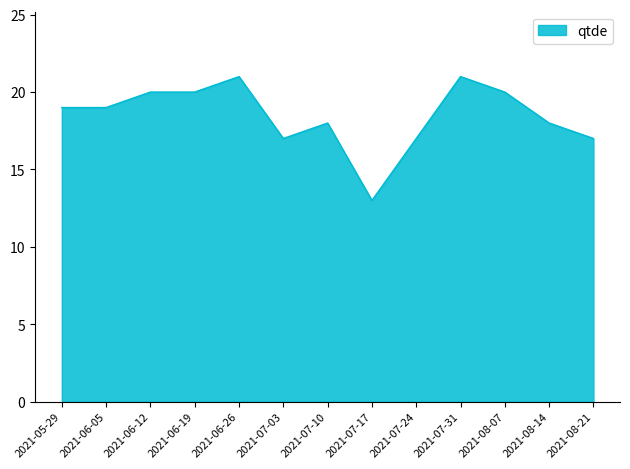

What is the change in value from 2021-07-24 to 2021-08-14?

+1